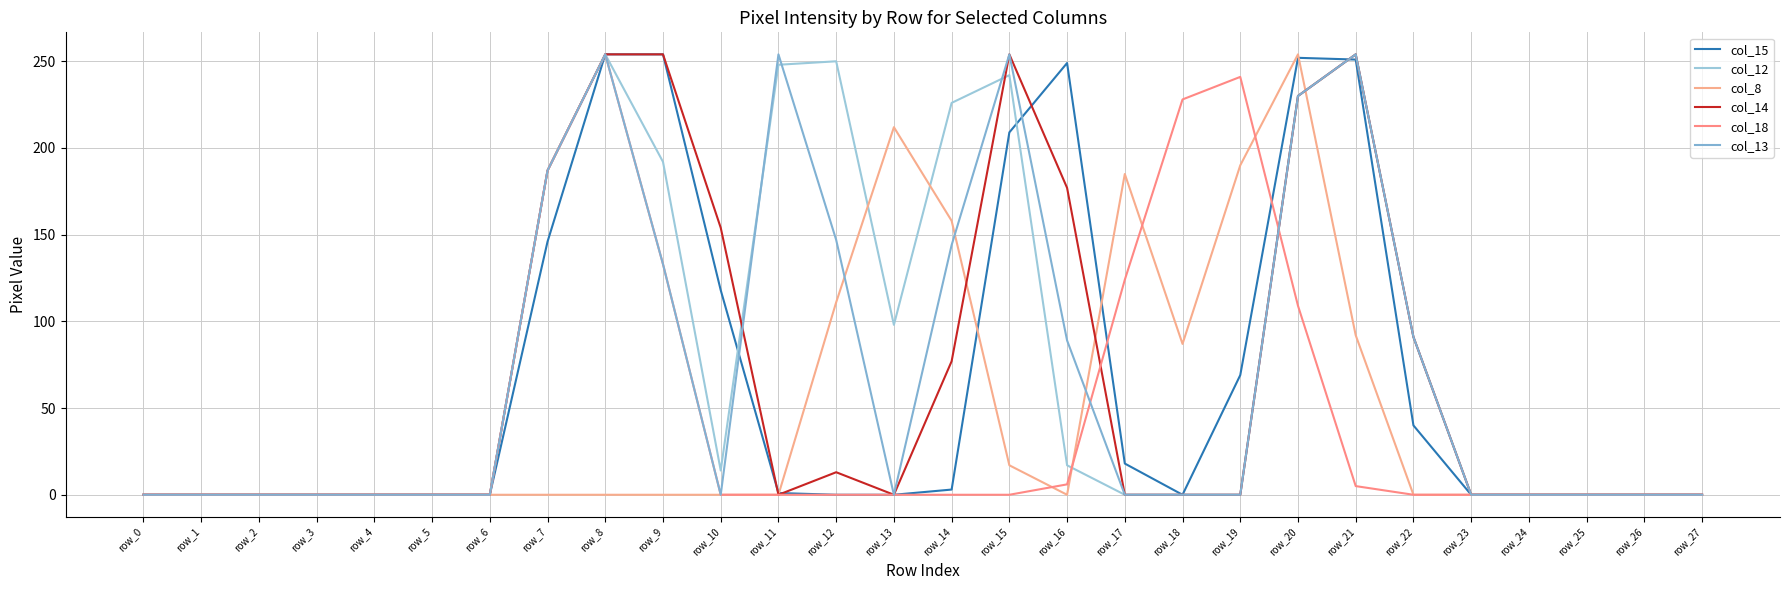

Which series has the largest total across all categories?

col_12